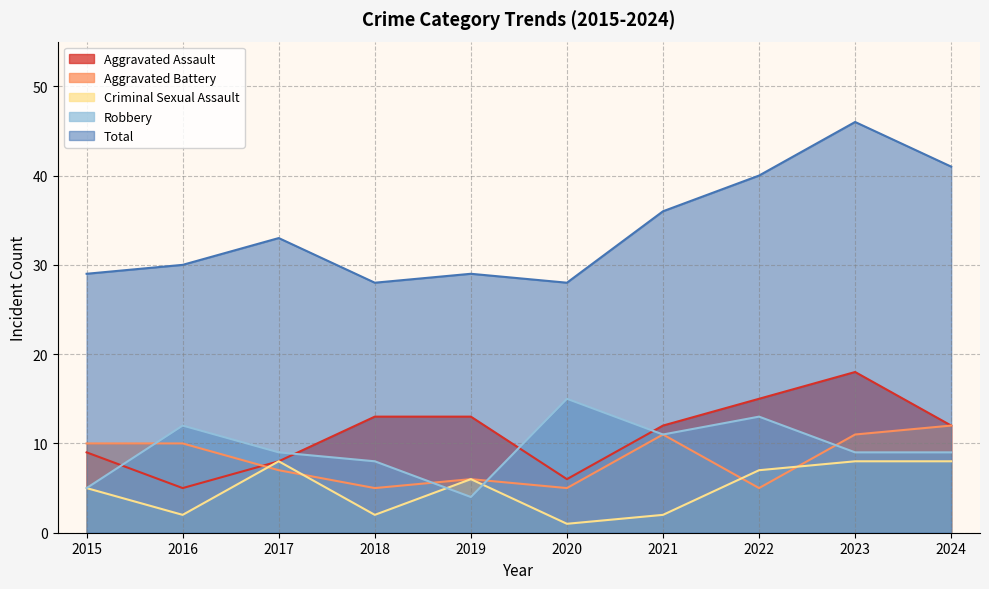

What is the sum of all Total values?

340